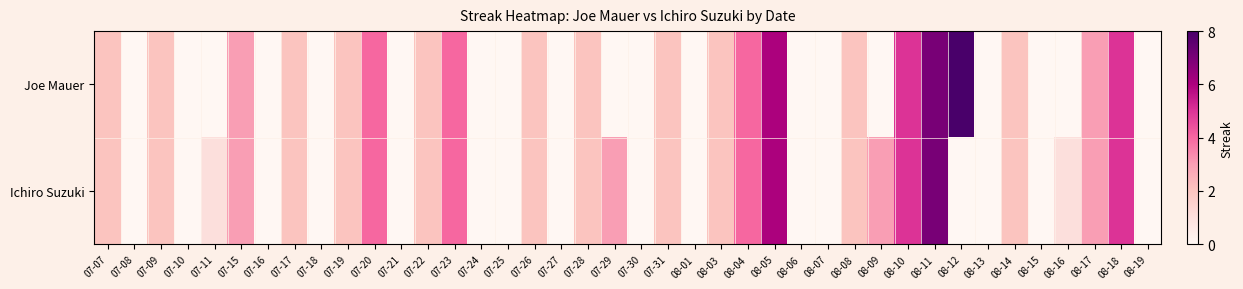

List the series in order of their peak value, highest first.

Joe Mauer, Ichiro Suzuki